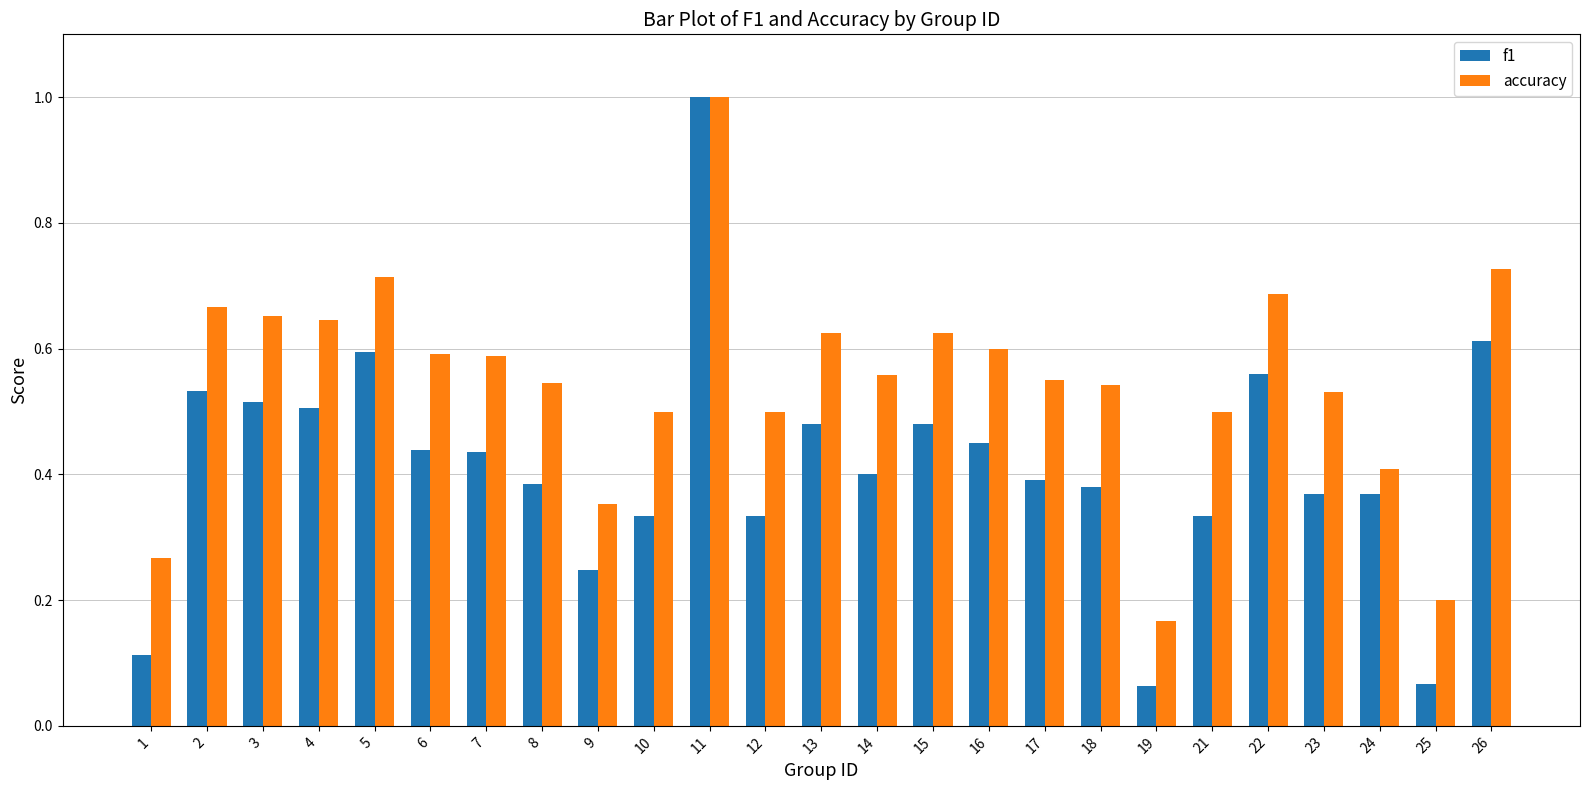

List the series in order of their overall mean, highest first.

accuracy, f1